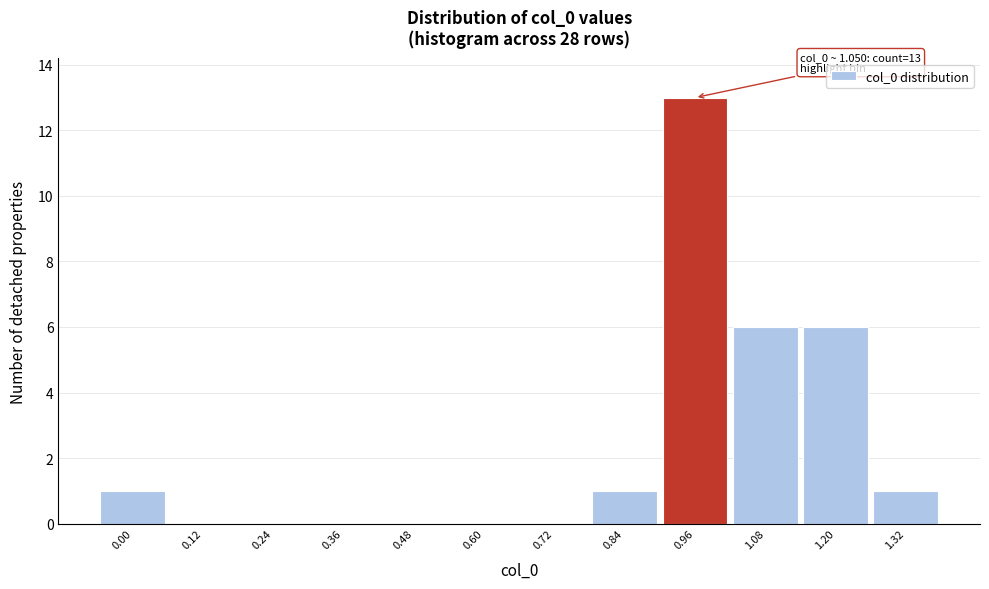

Reading left to right, transcribe all the data shown in this chart.

0.00=1	0.12=0	0.24=0	0.36=0	0.48=0	0.60=0	0.72=0	0.84=1	0.96=13	1.08=6	1.20=6	1.32=1